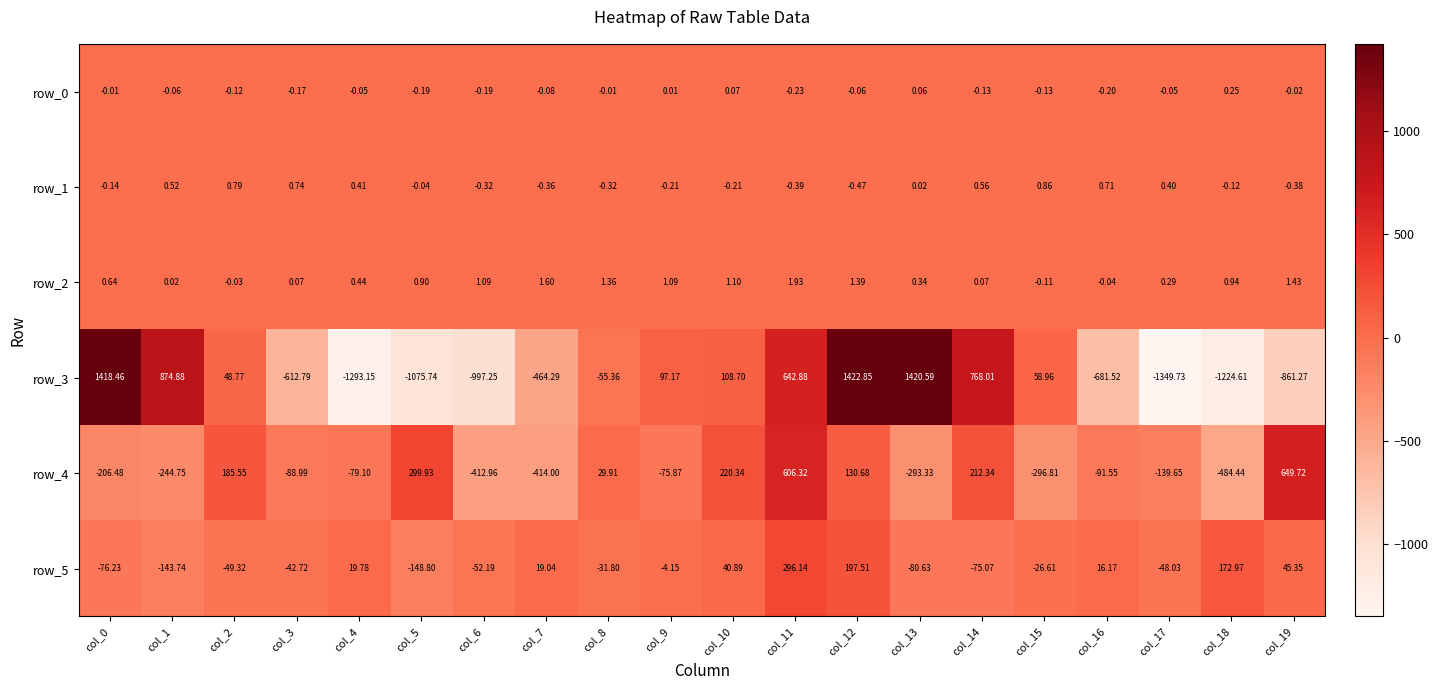

What is the total value across all series at col_14?

905.8